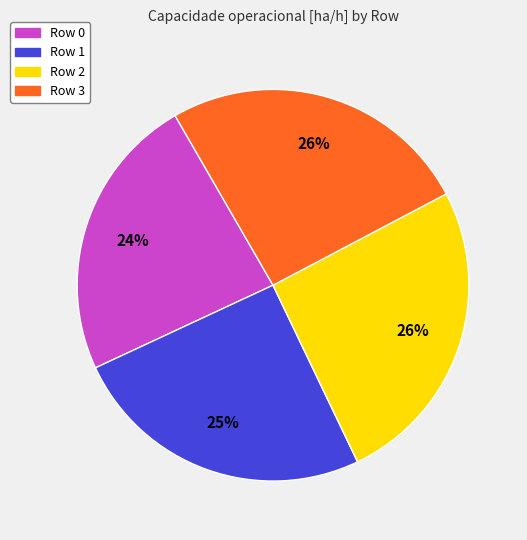

Combined, do Row 0 and Row 3 account for over 50%?

No